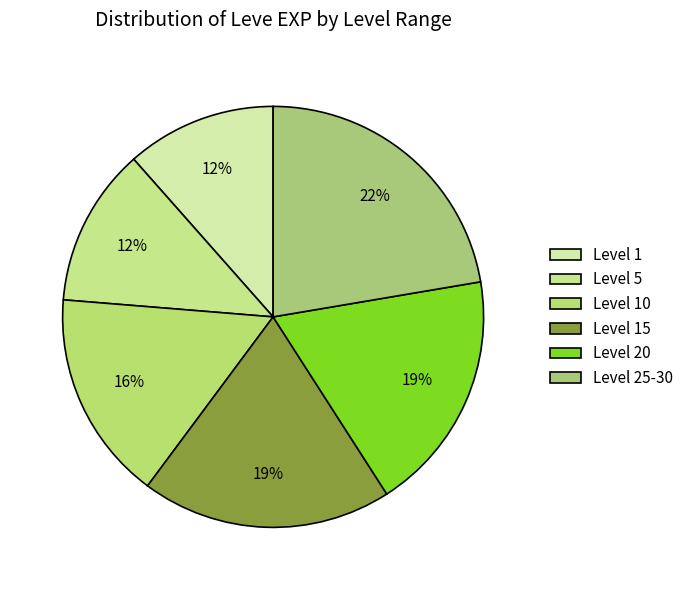

How many slices are in this pie chart?

6